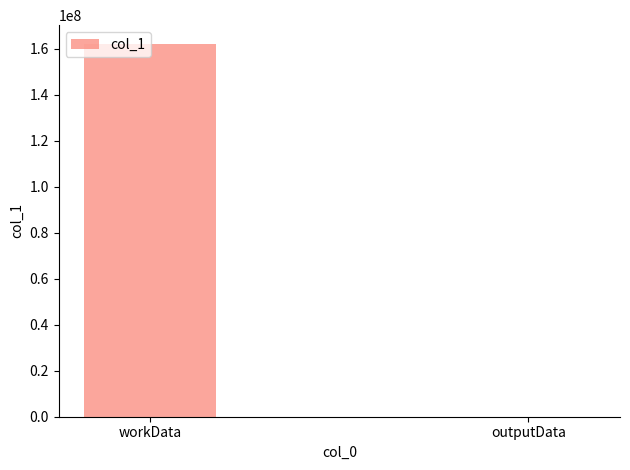

The chart shows a value of 162254684 at workData. True or false?

True